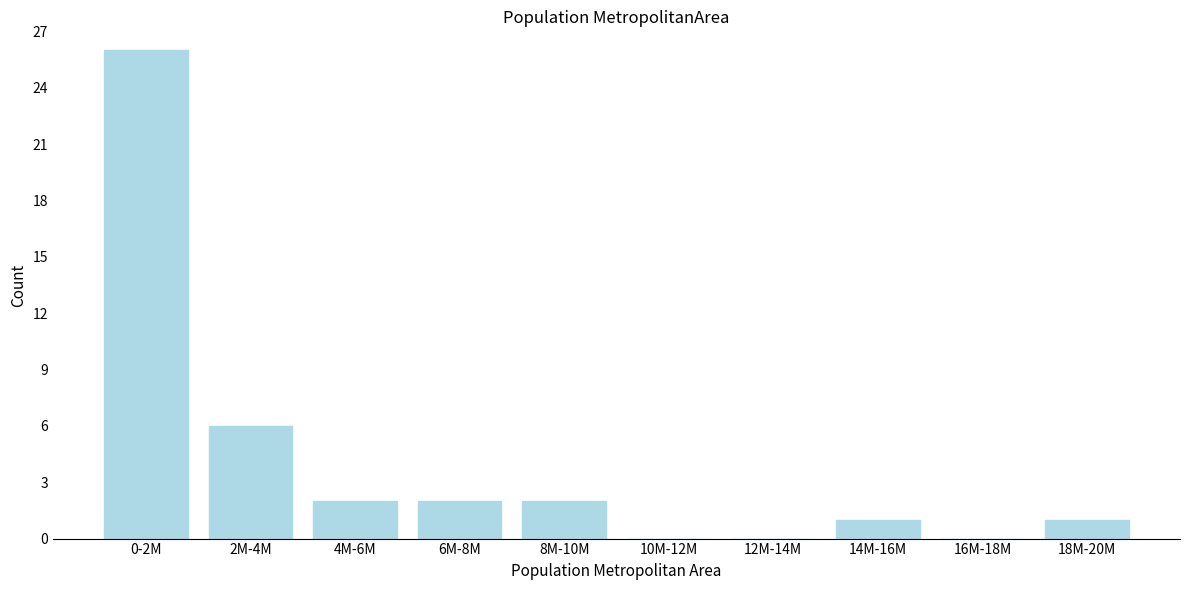

Reading left to right, extract all data points from this chart.

0-2M=26	2M-4M=6	4M-6M=2	6M-8M=2	8M-10M=2	10M-12M=0	12M-14M=0	14M-16M=1	16M-18M=0	18M-20M=1